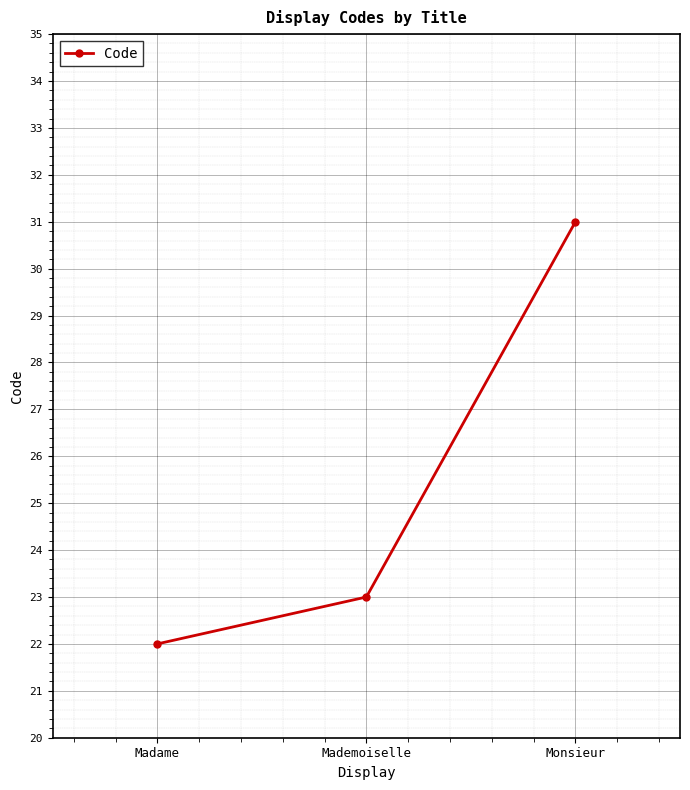

Which has a higher value, Monsieur or Mademoiselle?

Monsieur